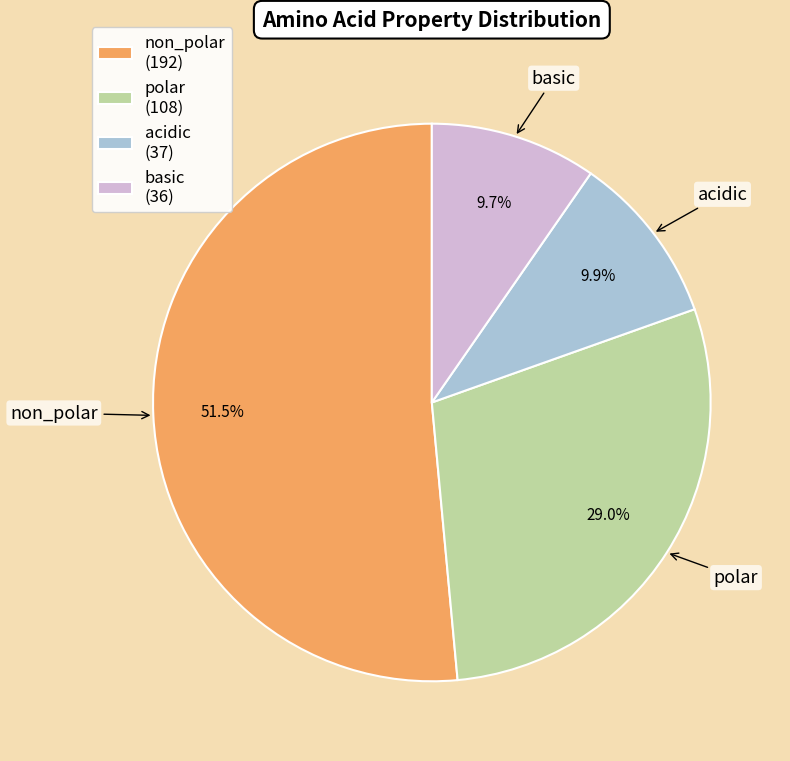

What is the ratio of the value at polar (108) to the value at acidic (37)?

2.9